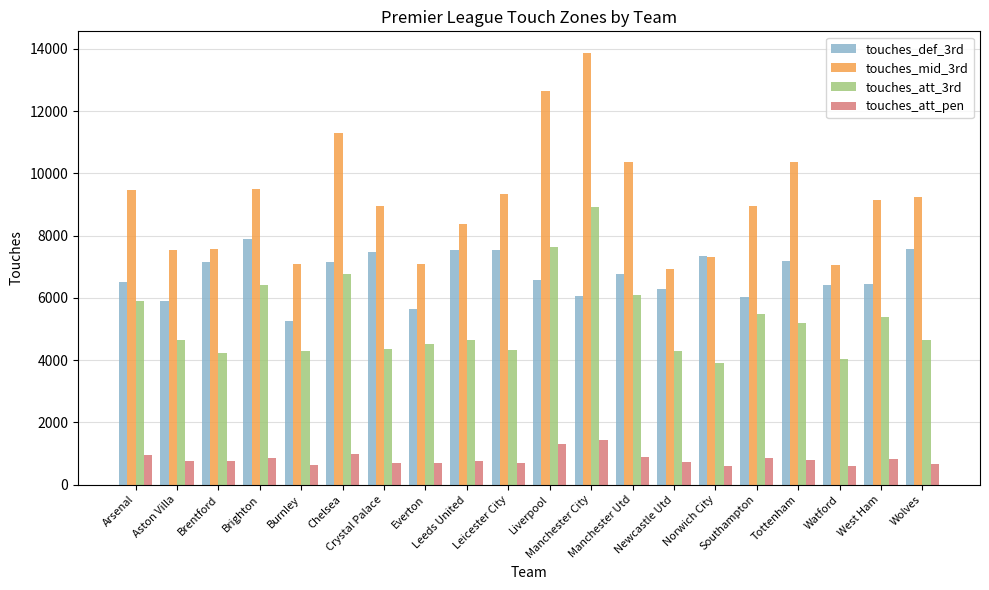

What is the difference between the touches_mid_3rd values at Chelsea and Burnley?

4233